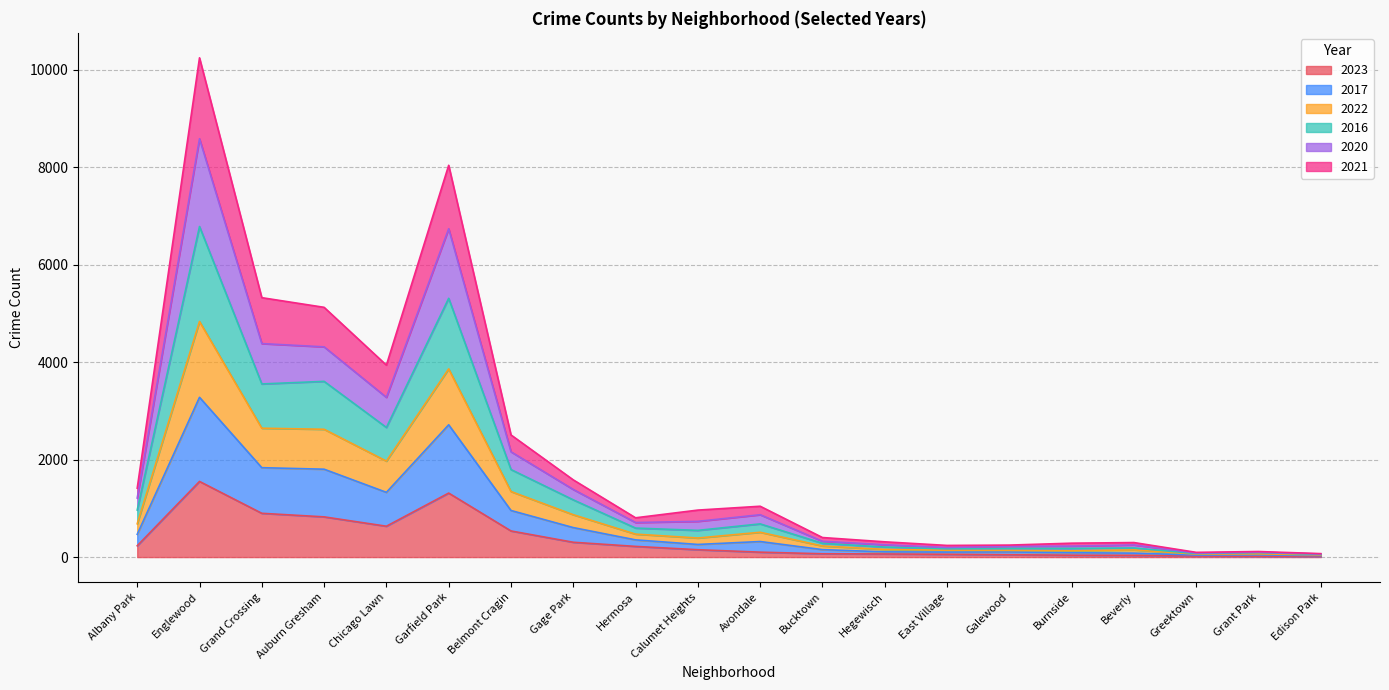

At which category is the sum across all series the highest?

Englewood